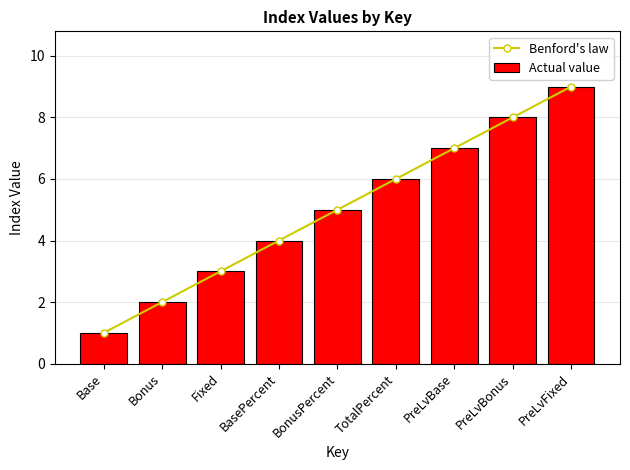

Which series has the widest spread of values?

Actual value